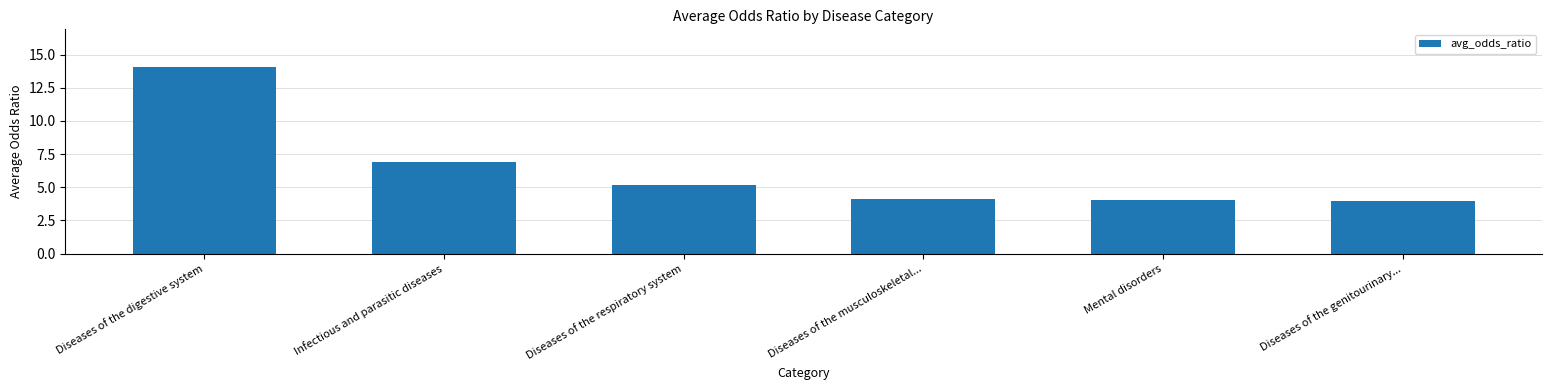

The value at Mental disorders is 2.1. True or false?

False